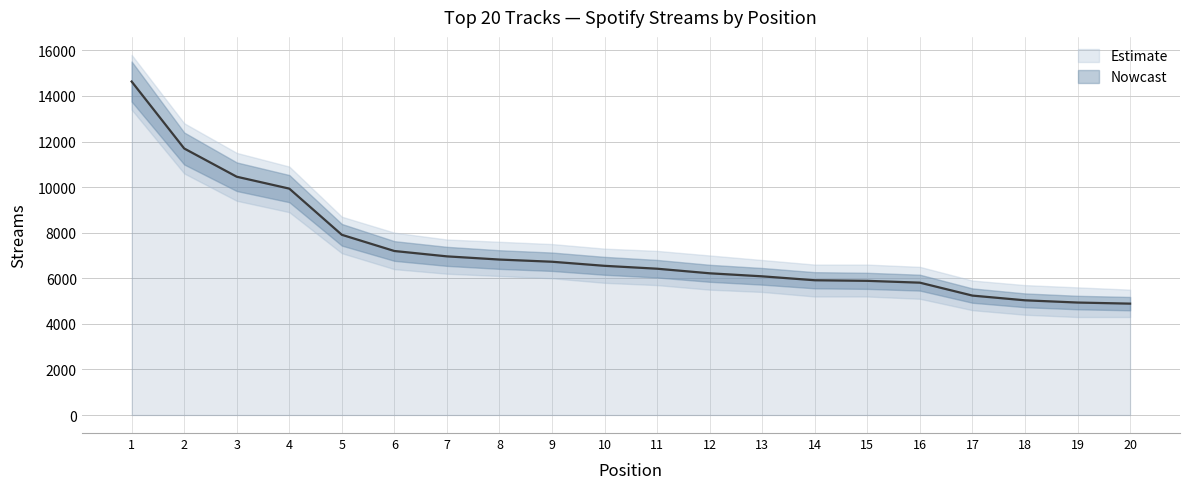

True or false: the data shows 2262 at 10.

False